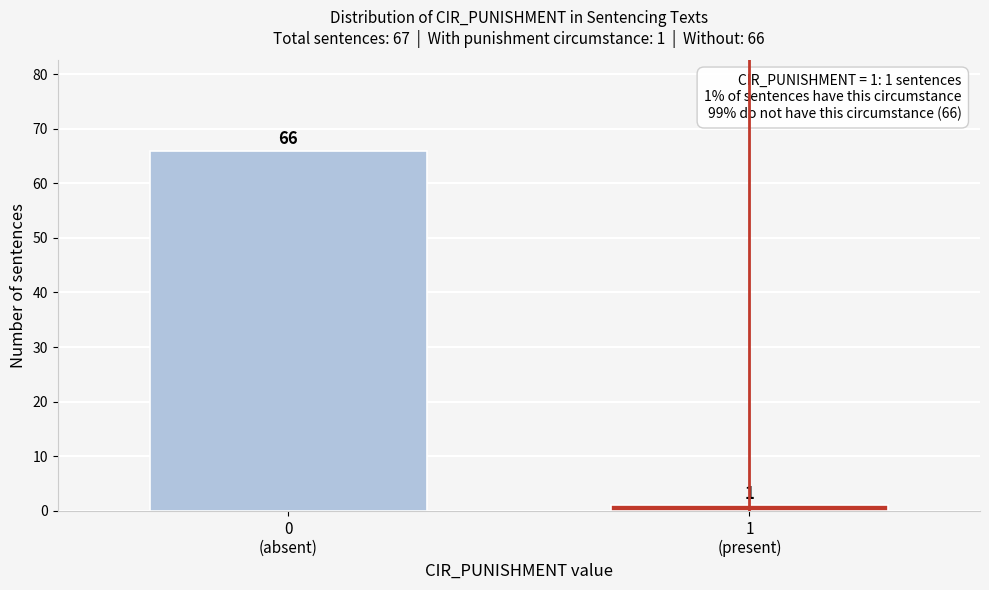

Reading right to left, list all the values displayed in this chart.

1	66